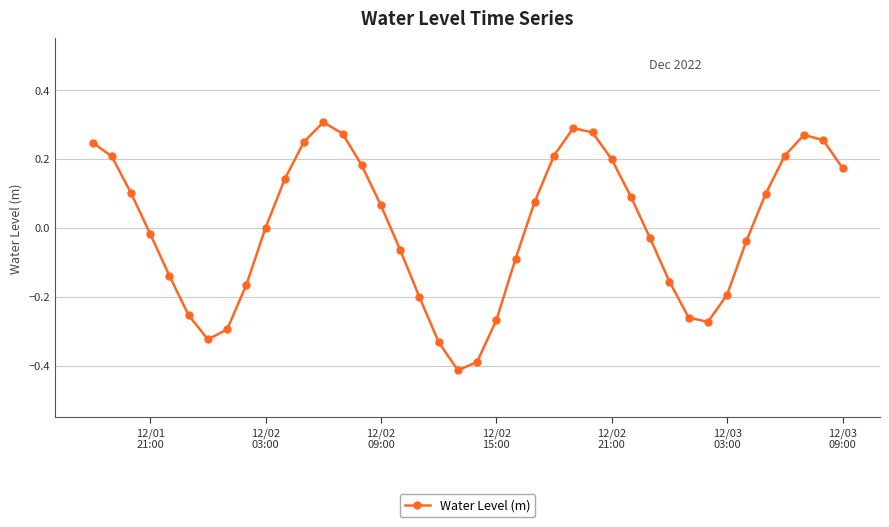

Does the chart have visible grid lines?

Yes